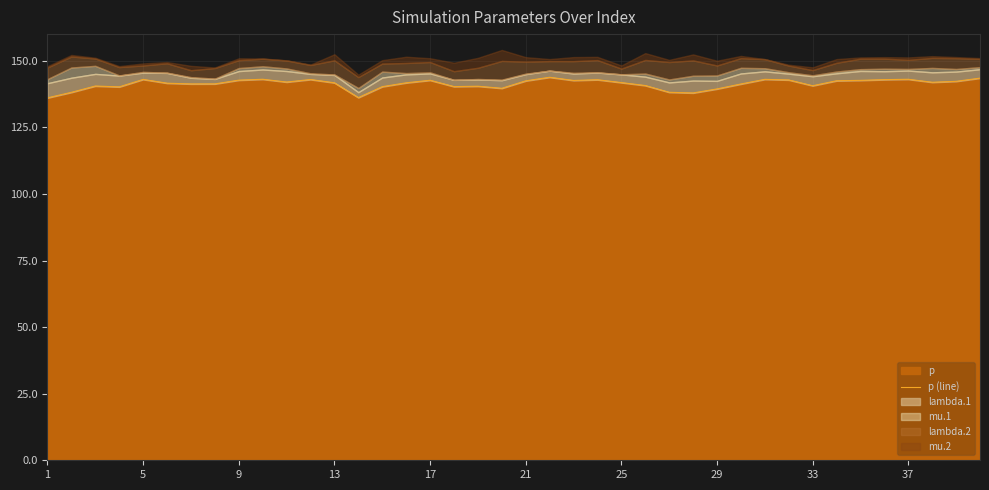

What is the sum of all values?

5651.7